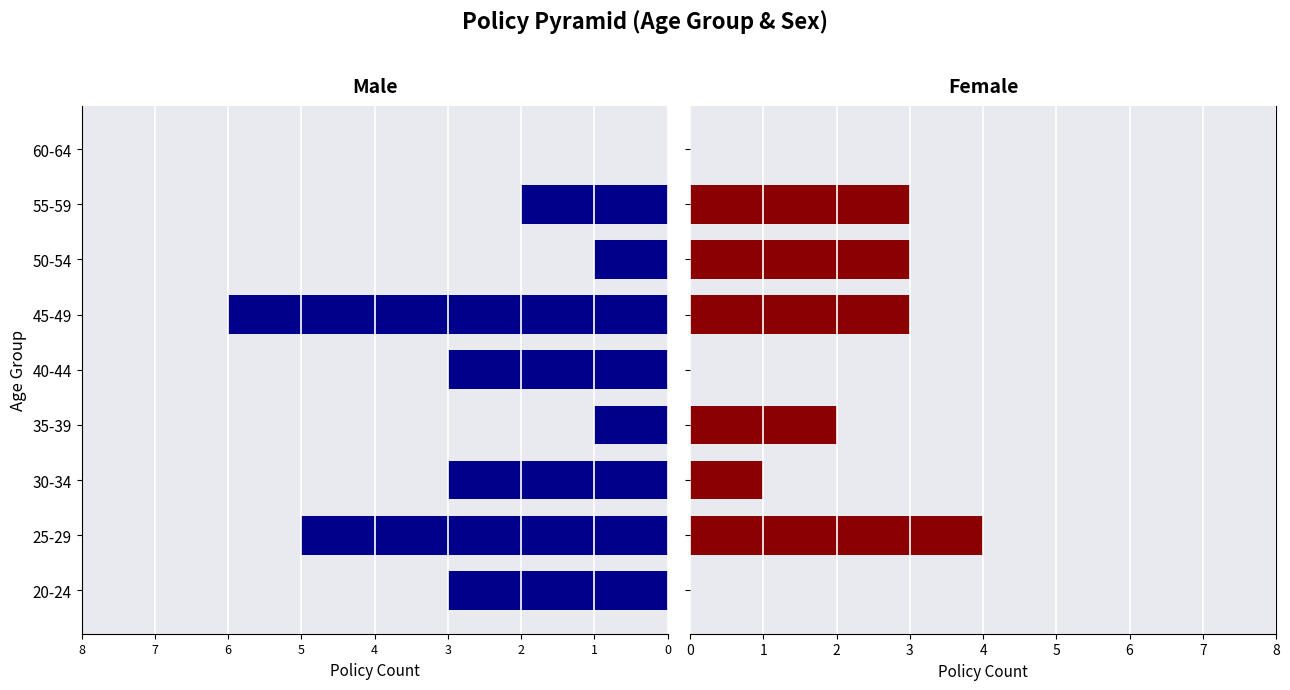

How many groups of bars are there?

9